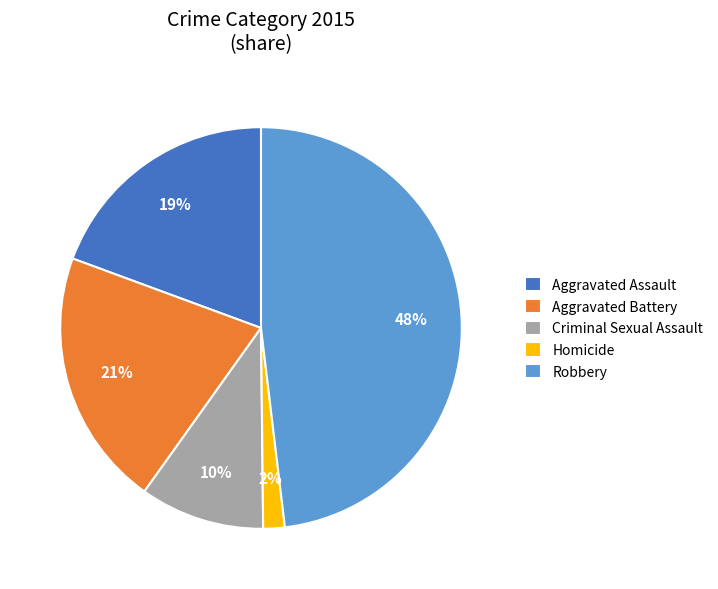

To the nearest percent, what is the combined percentage of Robbery and Criminal Sexual Assault?

58%